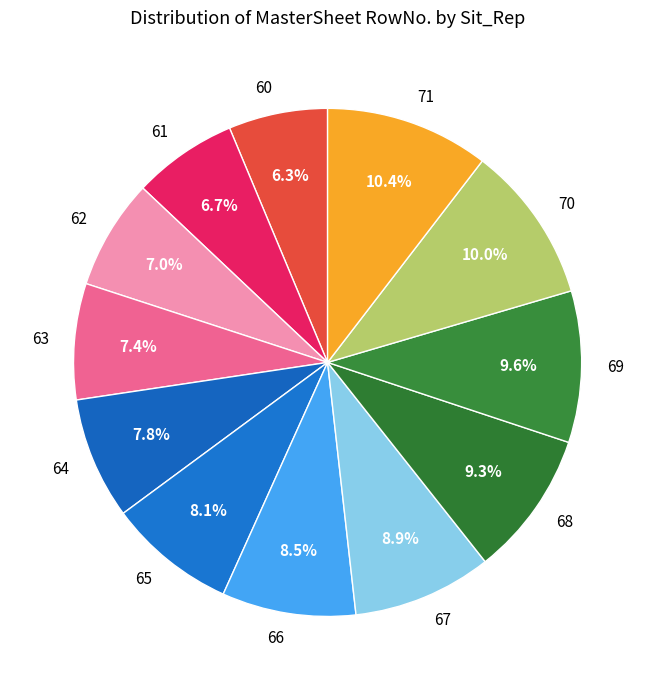

Approximately how many times larger is the value at 68 compared to 60?

1.5